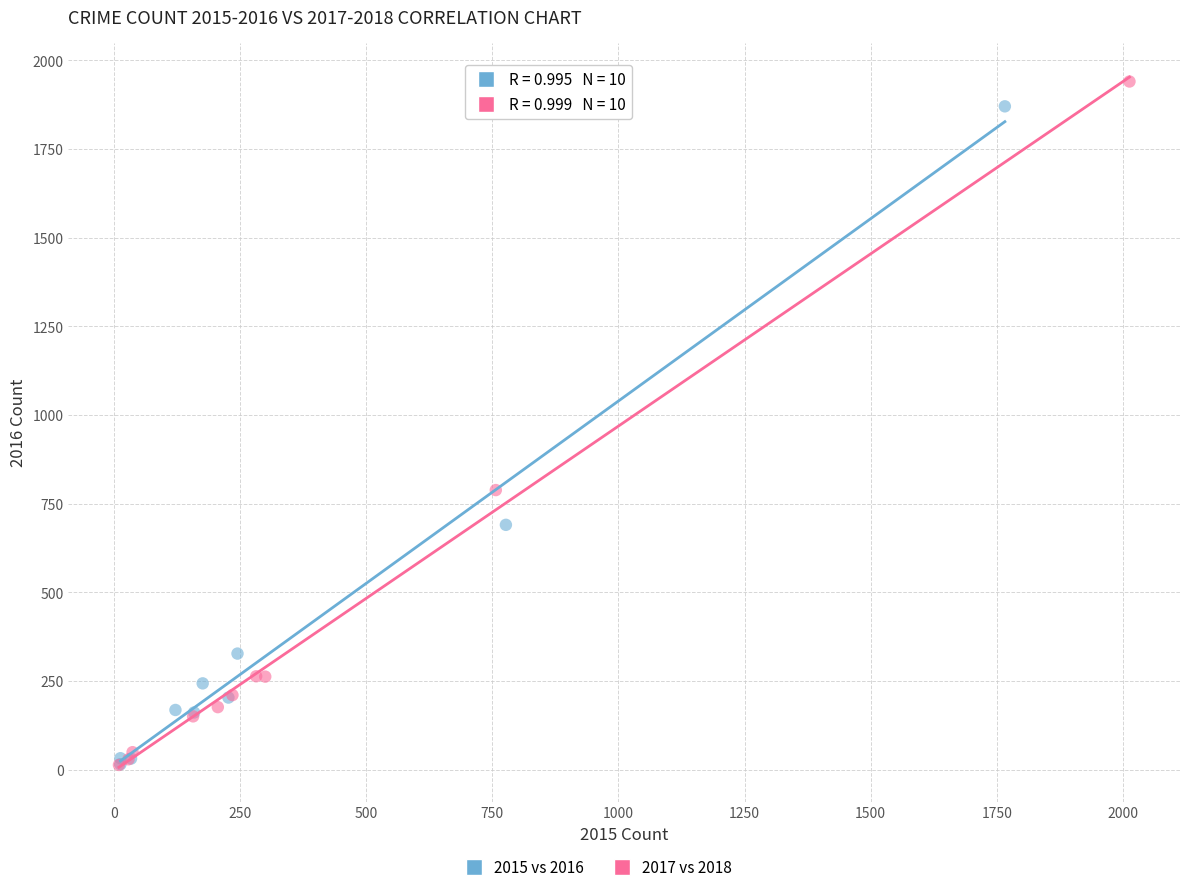

Which series has the widest spread of Y values?

2017 vs 2018